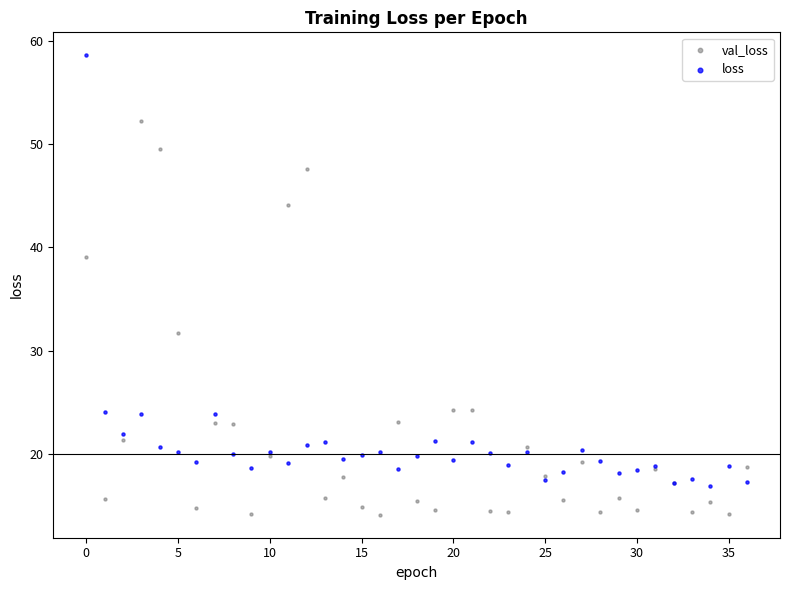

Which series reaches the minimum Y coordinate?

val_loss